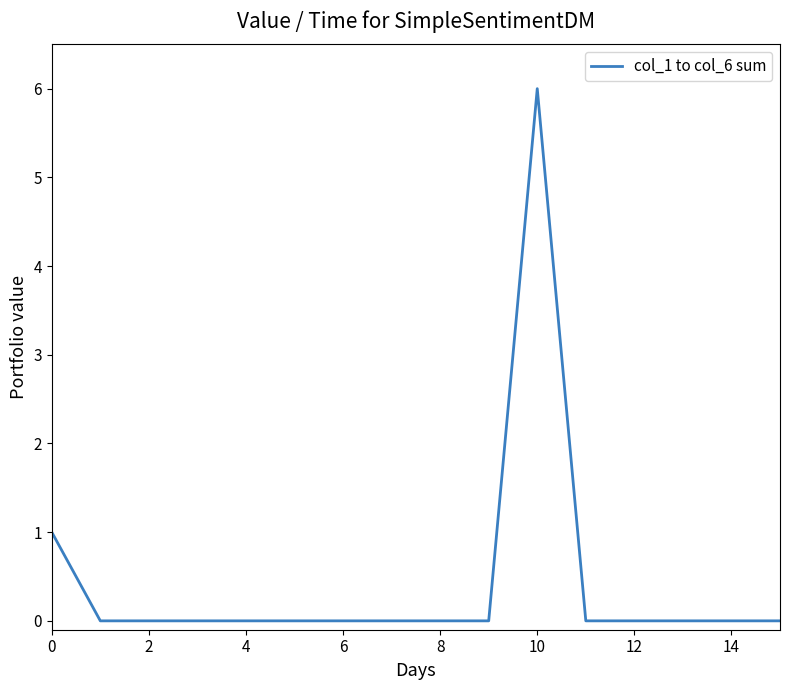

Does the chart display data point markers on the line(s)?

No